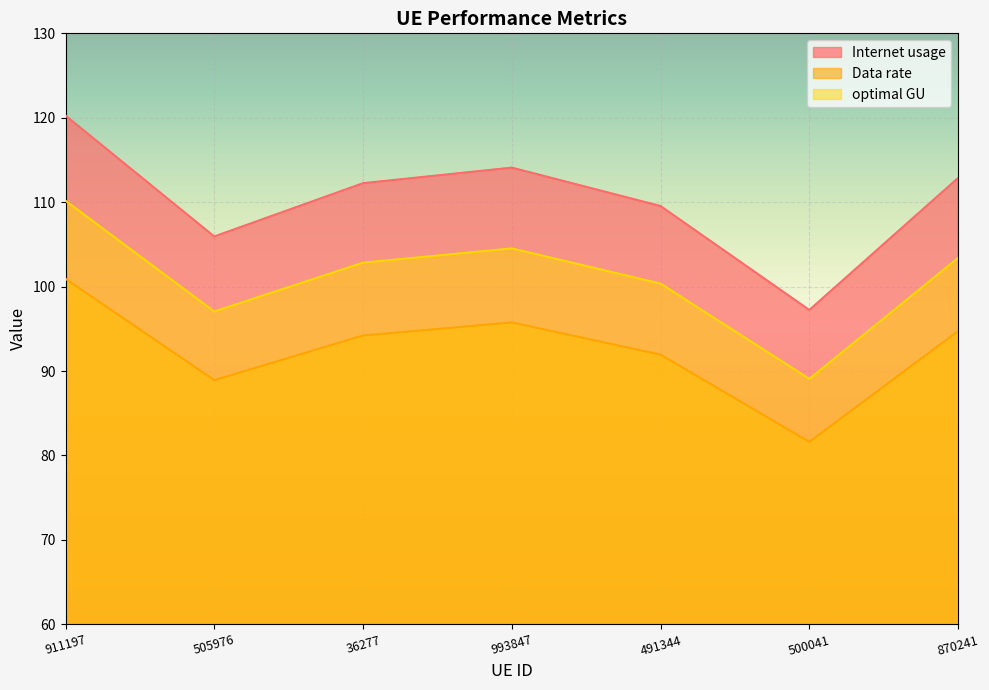

In Internet usage, how many points are lower than both neighbors (excluding endpoints)?

2